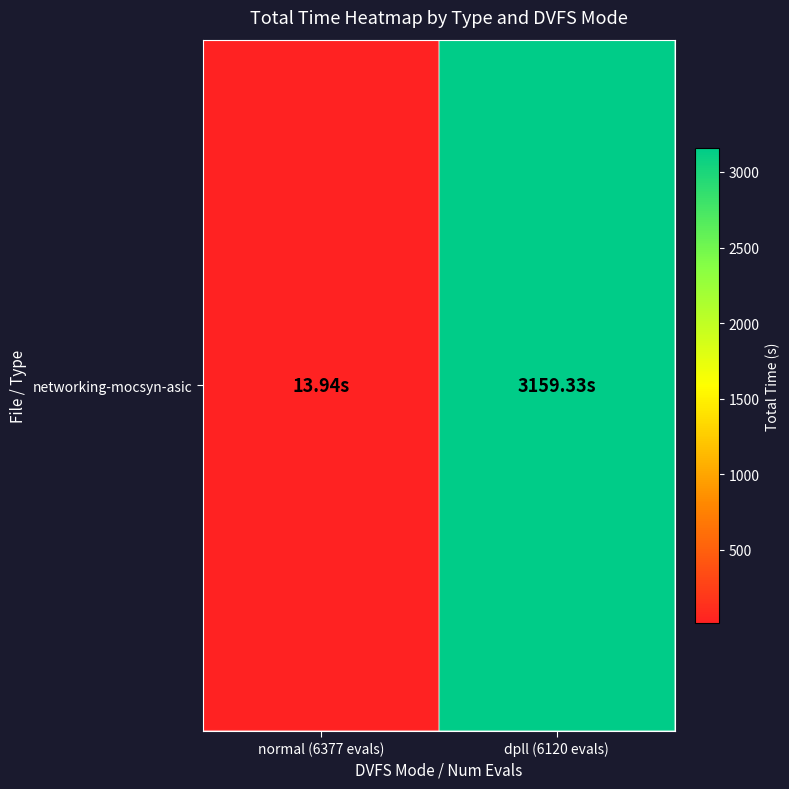

The value at normal (6377 evals) is 22.6. True or false?

False